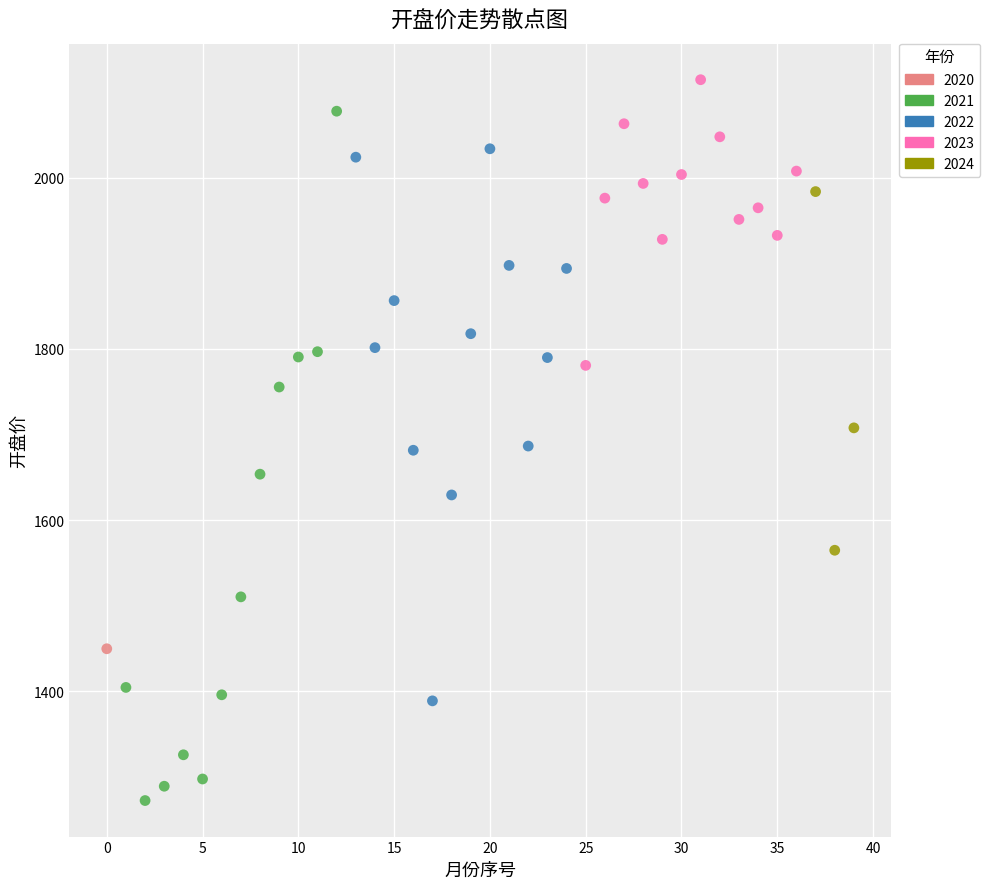

Which series reaches the maximum Y coordinate?

2023